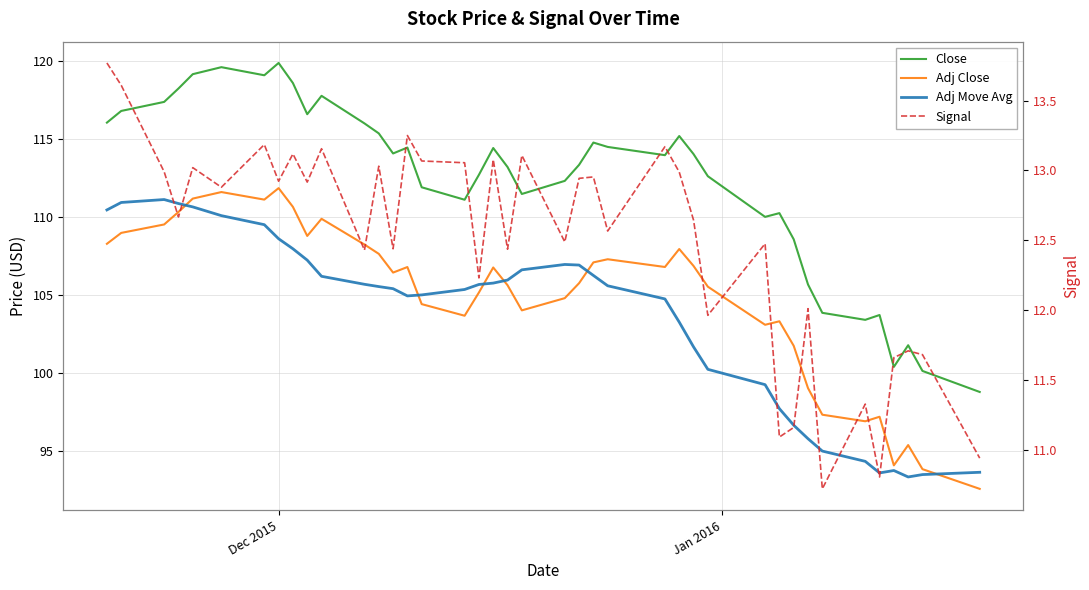

Does the chart display data point markers on the line(s)?

No